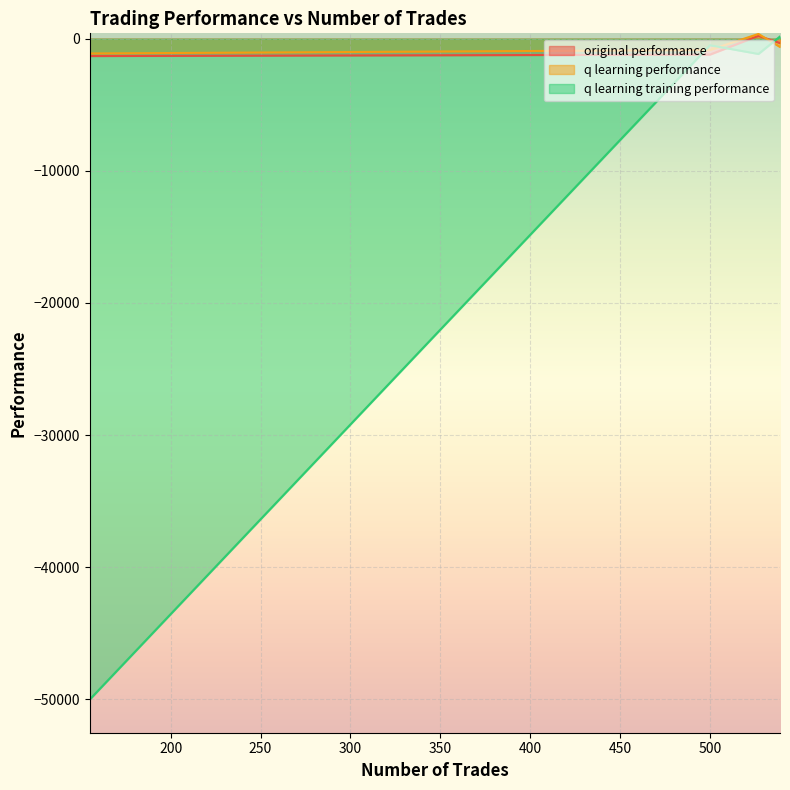

Which series has the largest range (max minus min)?

q learning training performance